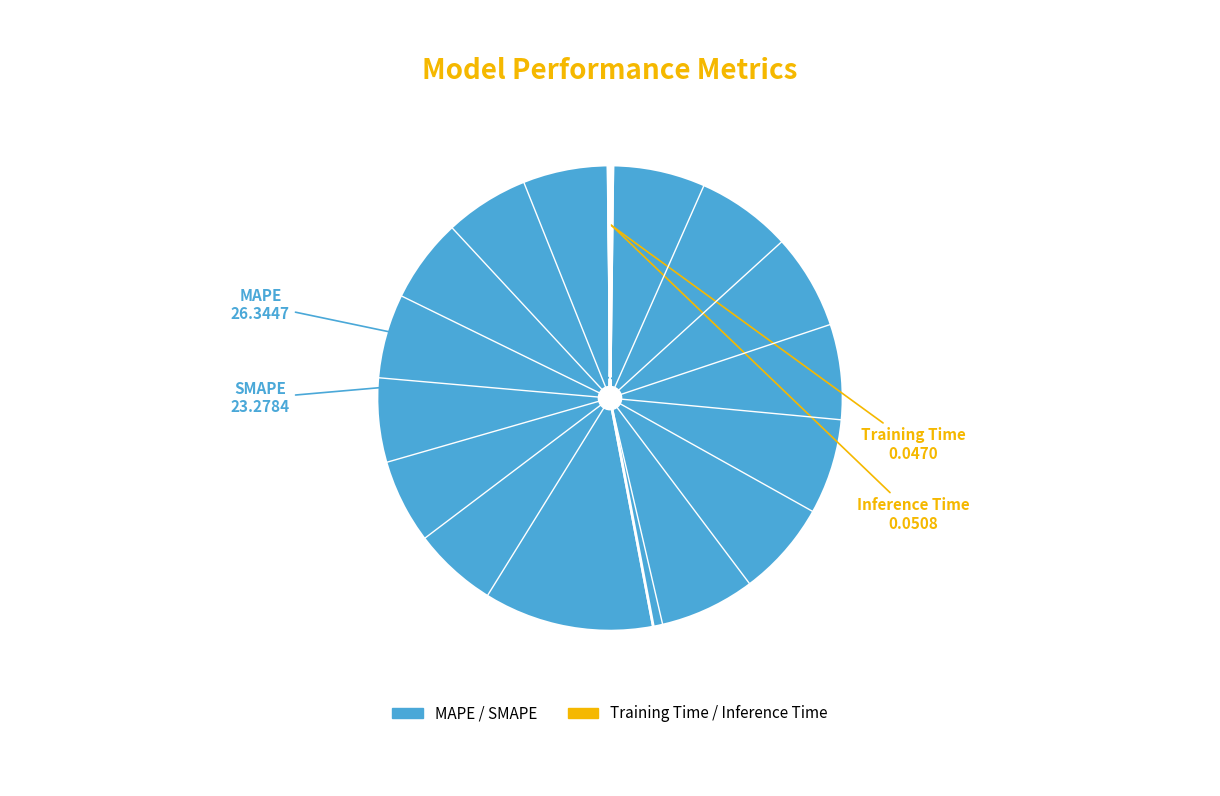

What is the smallest slice in the pie chart?

Training Time